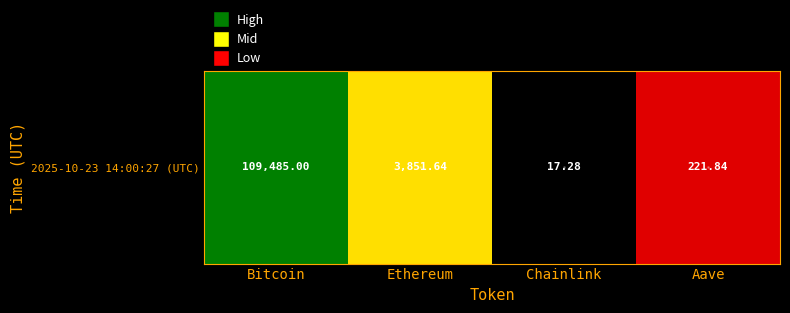

How many values are below 3?

2